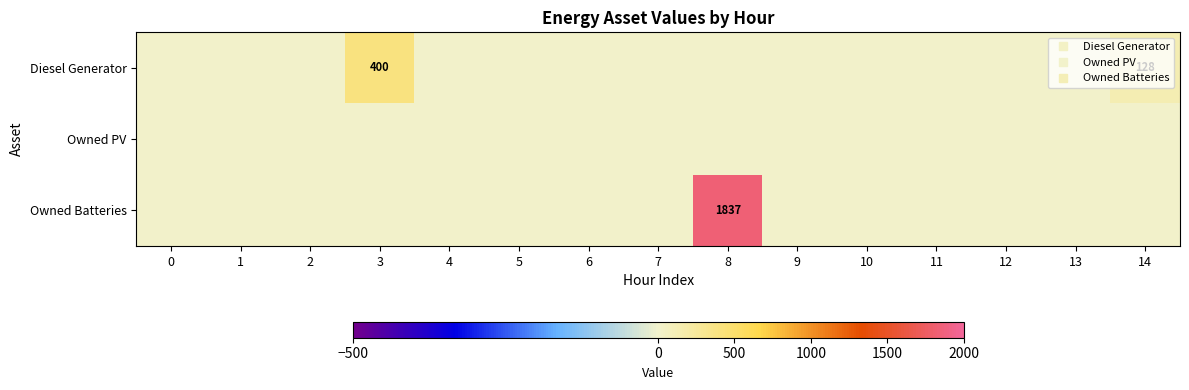

At which category is the sum across all series the highest?

8